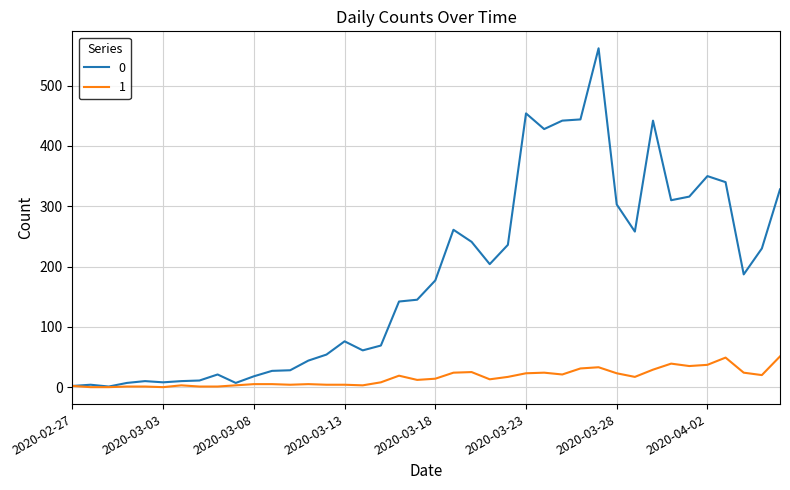

Is this an area chart (filled region under the line)?

No